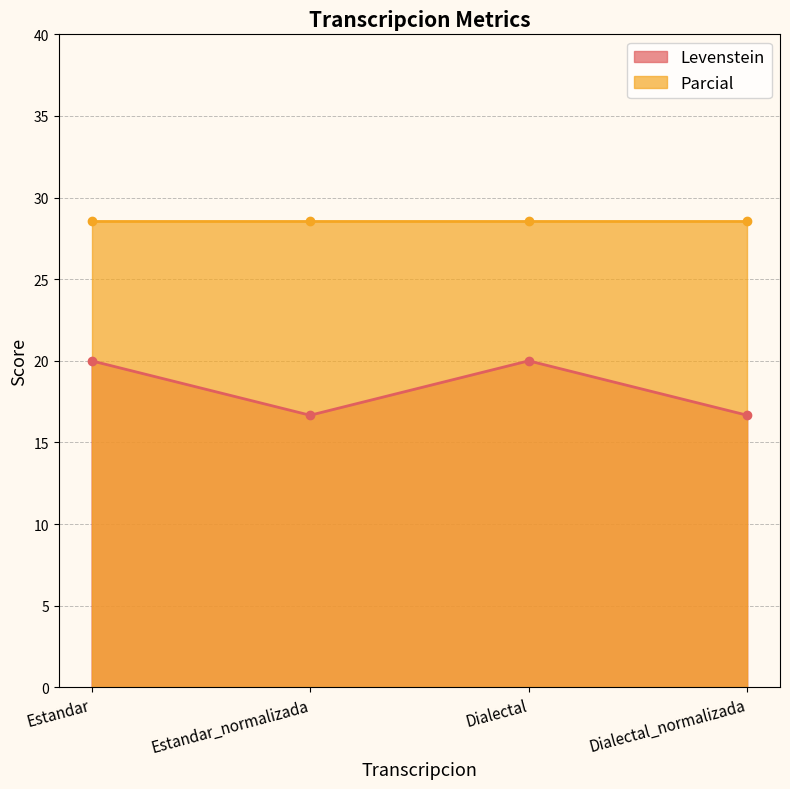

Which label corresponds to the largest value in the chart?

Estandar